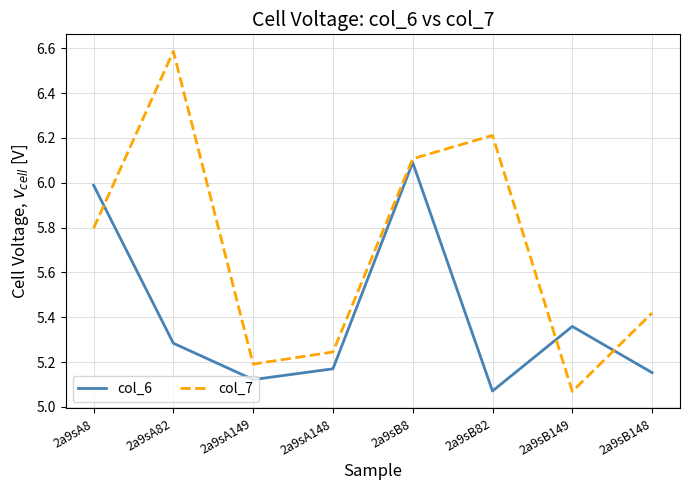

Where is the first local minimum for col_6?

2a9sA149